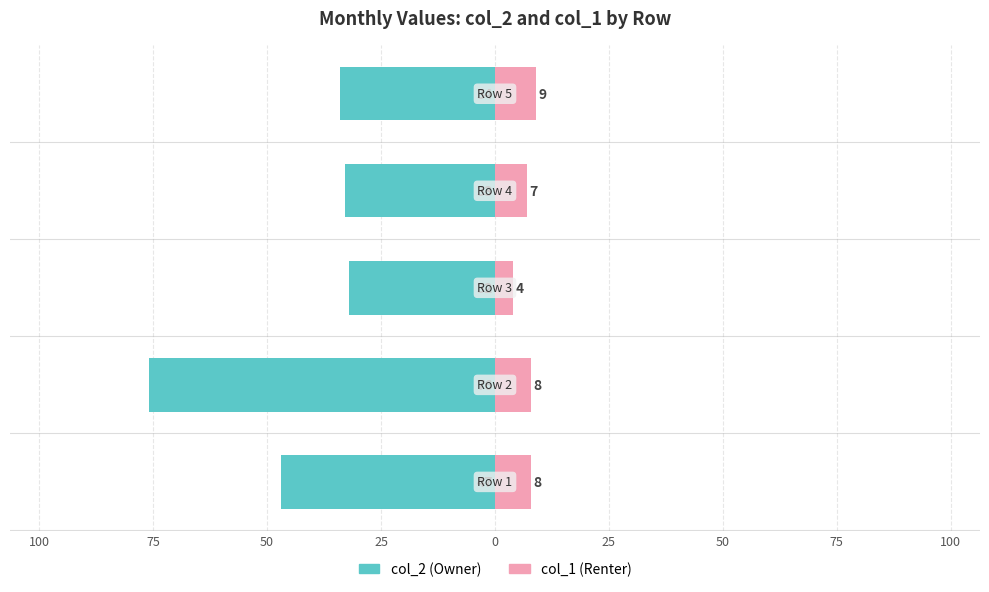

What is the value of the col_1 bar at the 1st from the left?

8